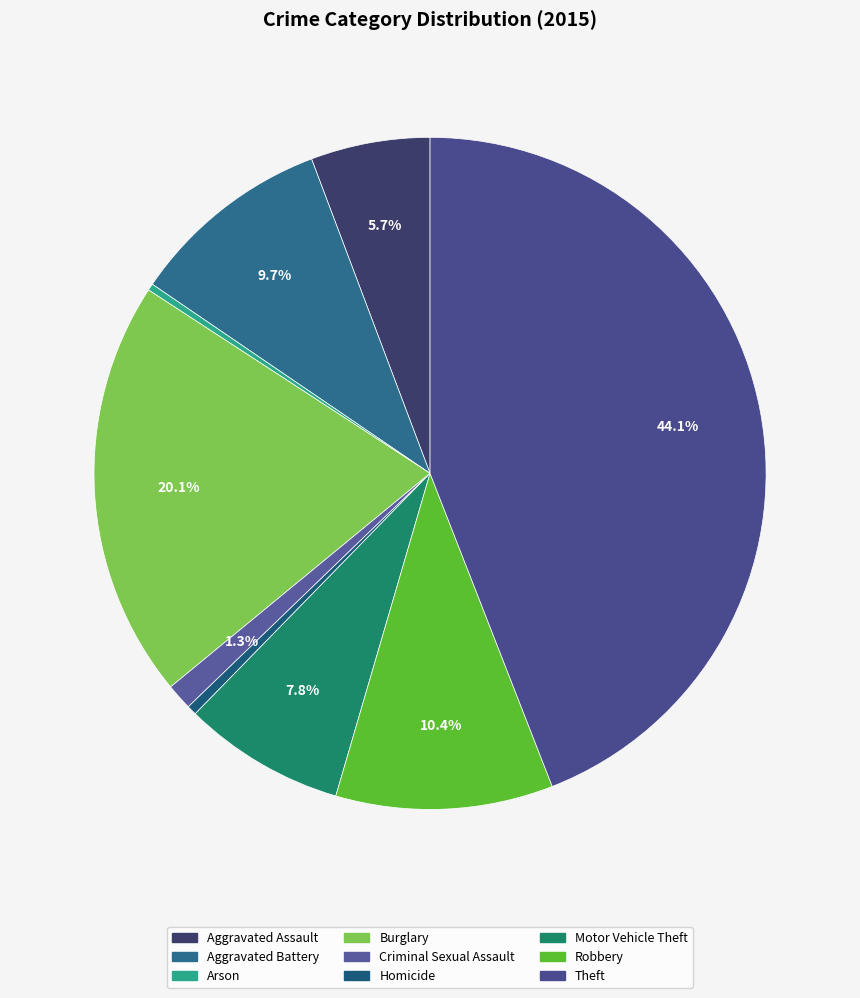

What is the largest slice in the pie chart?

Theft